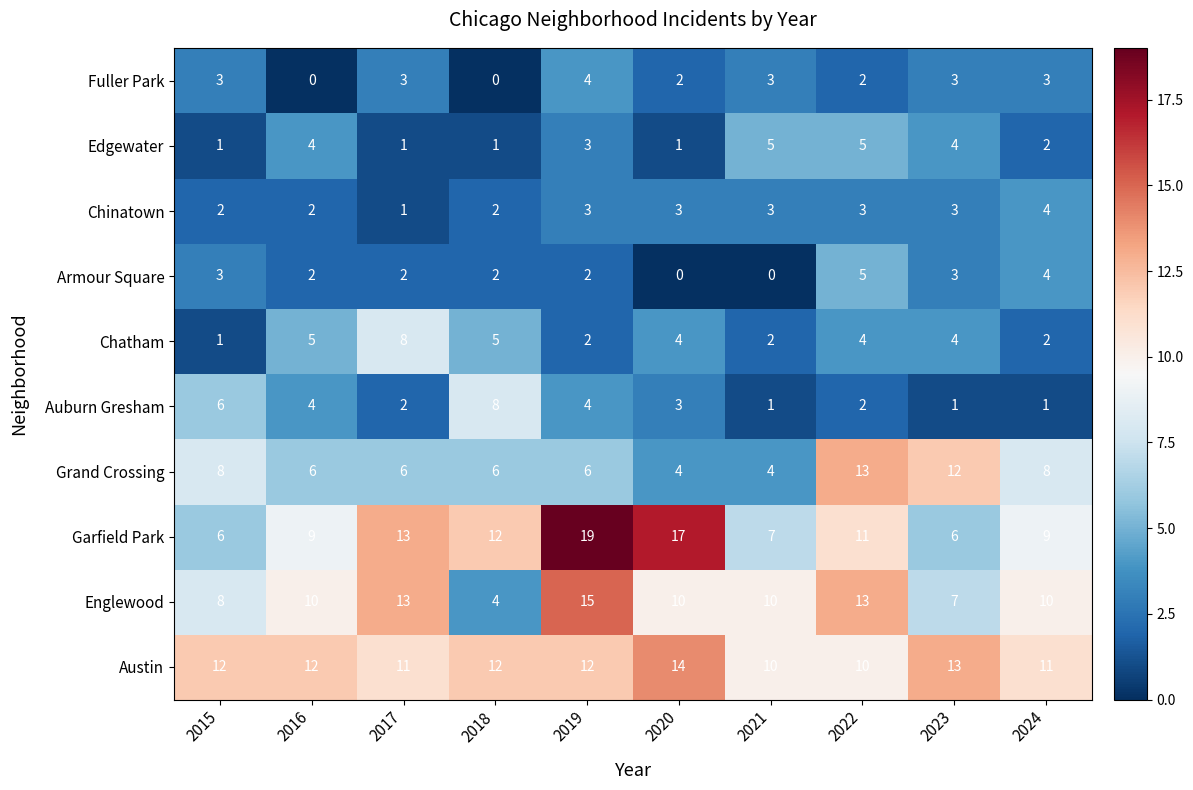

How many data points in Fuller Park are less than 3?

4